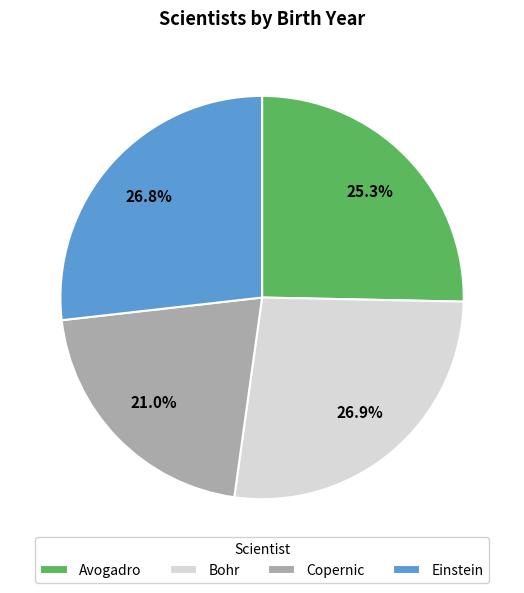

Approximately how many times larger is the value at Avogadro compared to Bohr?

0.9